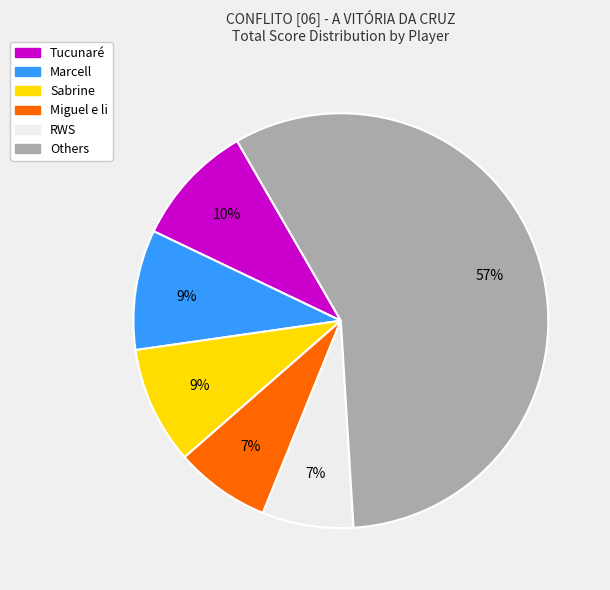

Is there a majority slice in this chart?

Yes